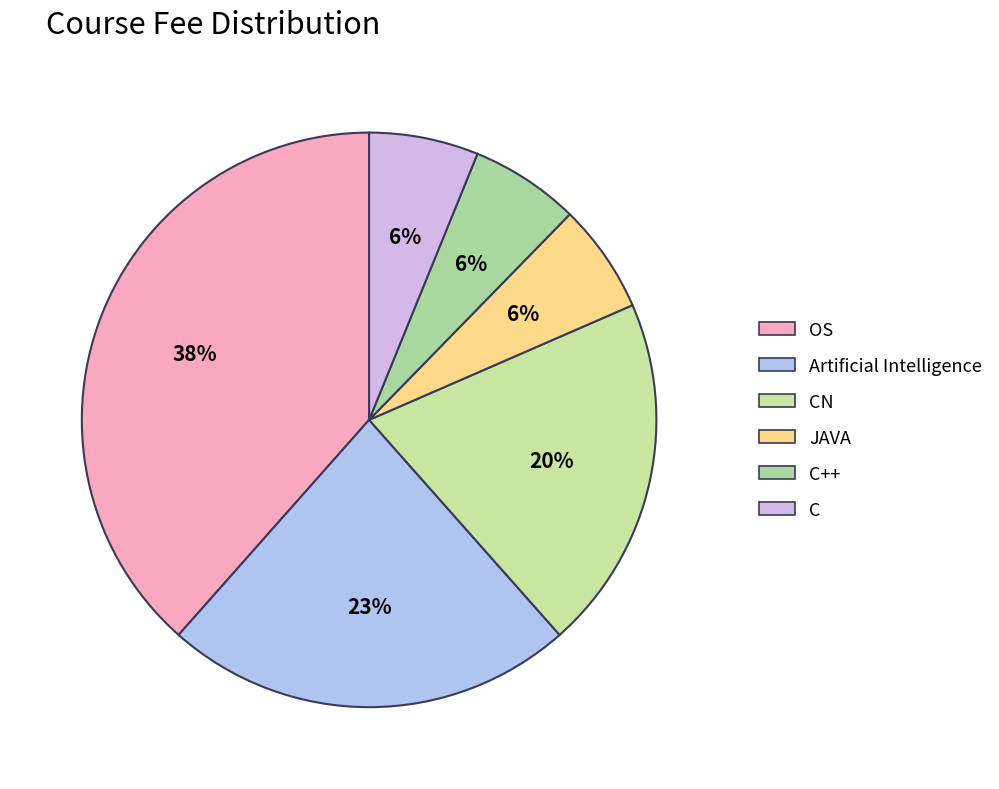

Which has a higher value, JAVA or C?

JAVA